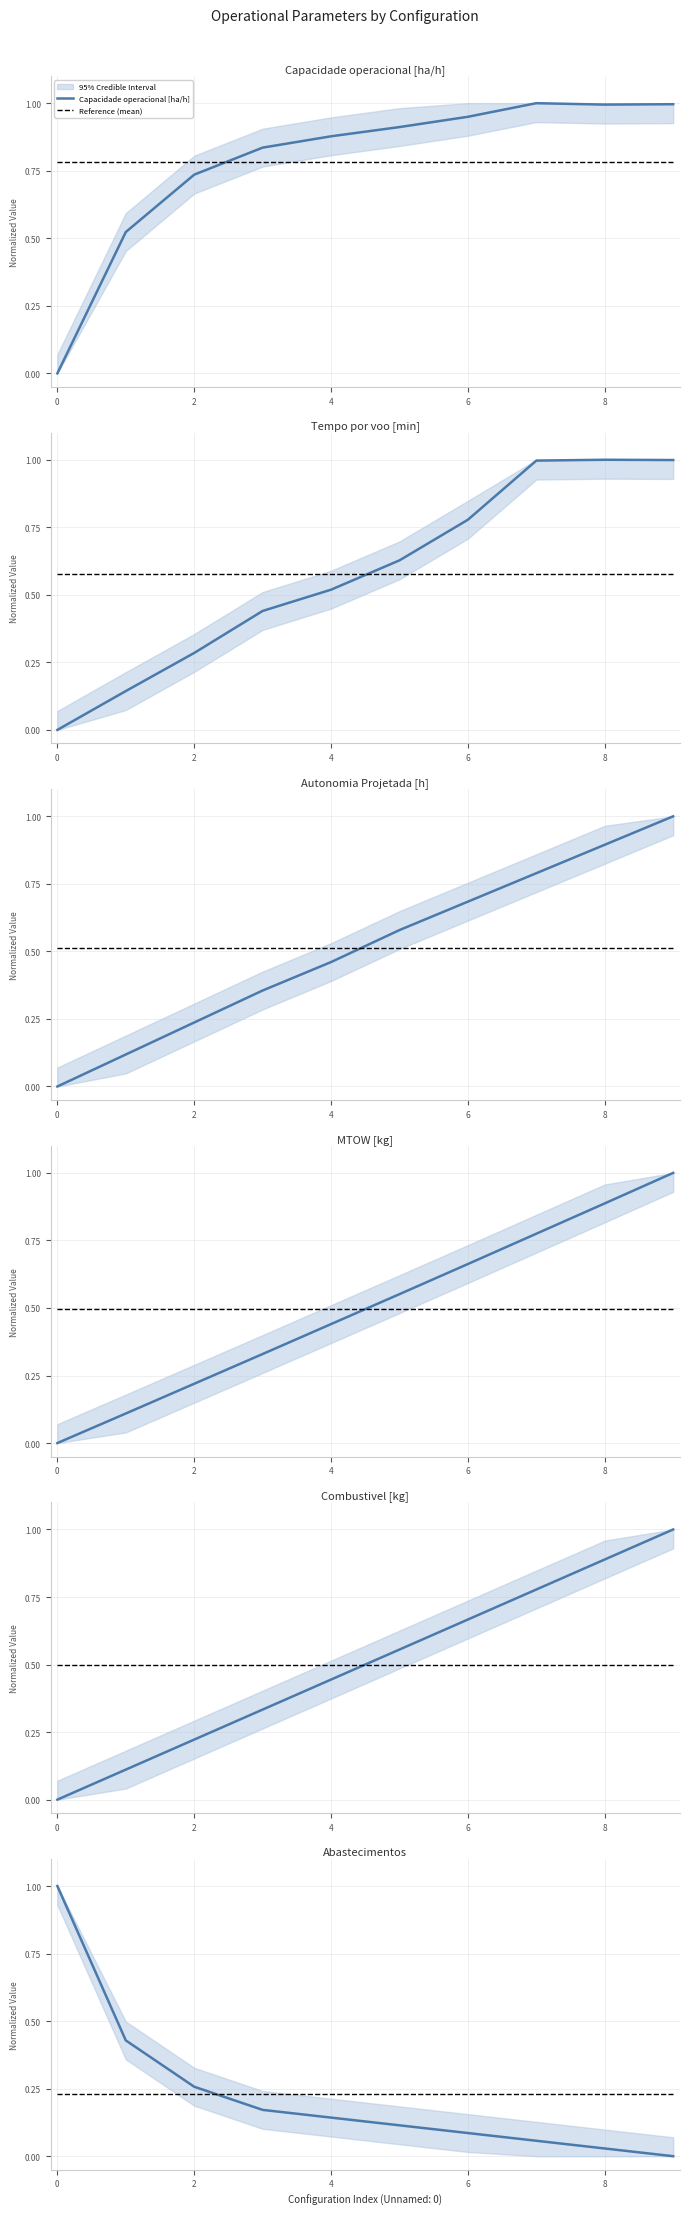

List the labels in order of Capacidade operacional [ha/h] value, smallest first.

0, 1, 2, 3, 4, 5, 6, 8, 9, 7